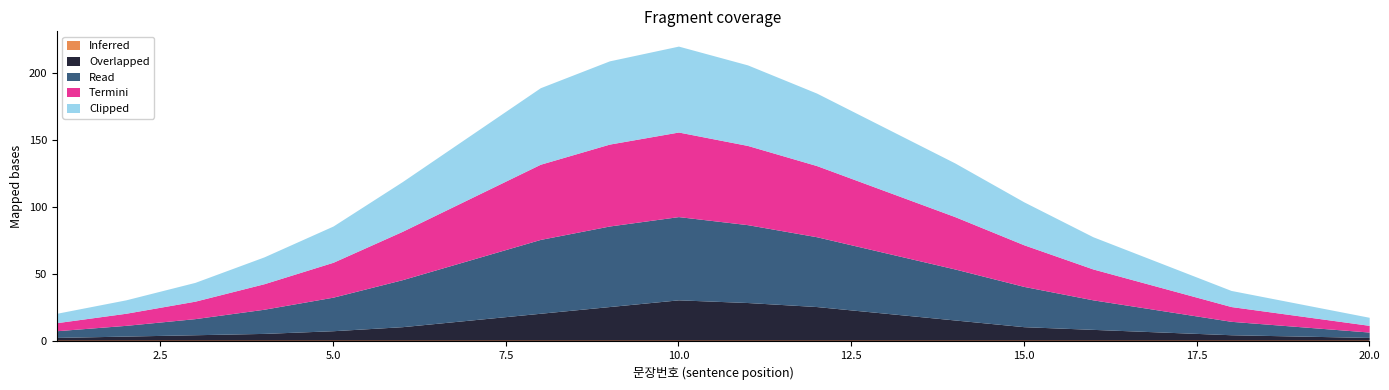

What is the difference between the highest and lowest values at 6?

36